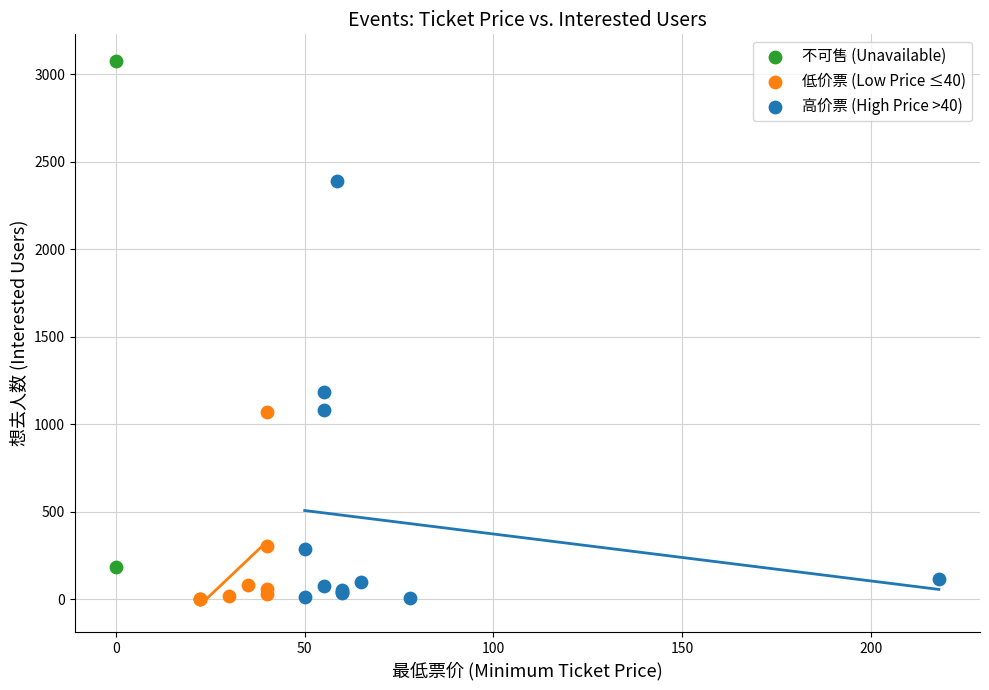

What are all the series names shown in the legend?

不可售 (Unavailable), 低价票 (Low Price ≤40), 高价票 (High Price >40)